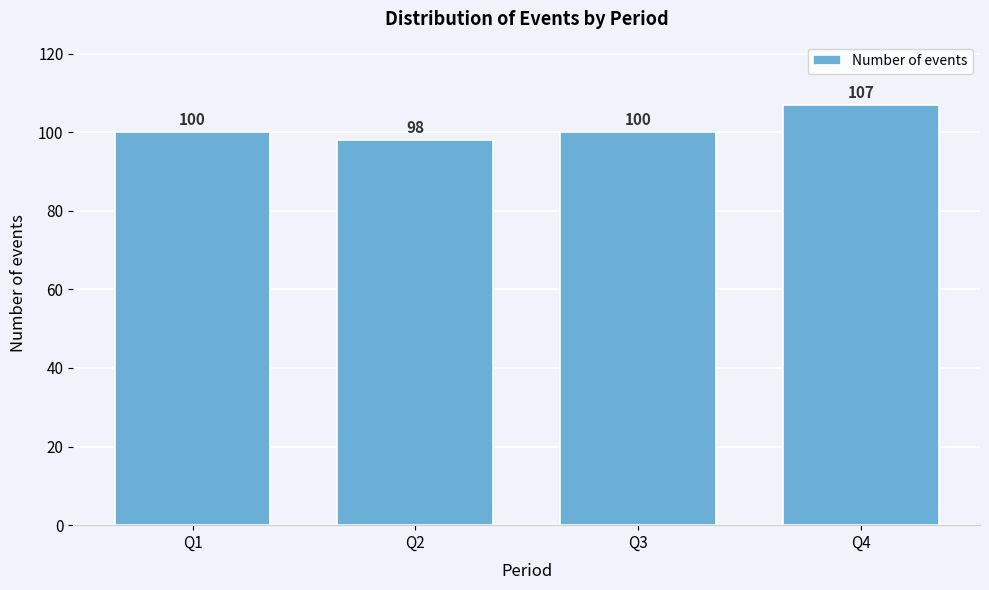

Reading left to right, transcribe all the data shown in this chart.

100	98	100	107